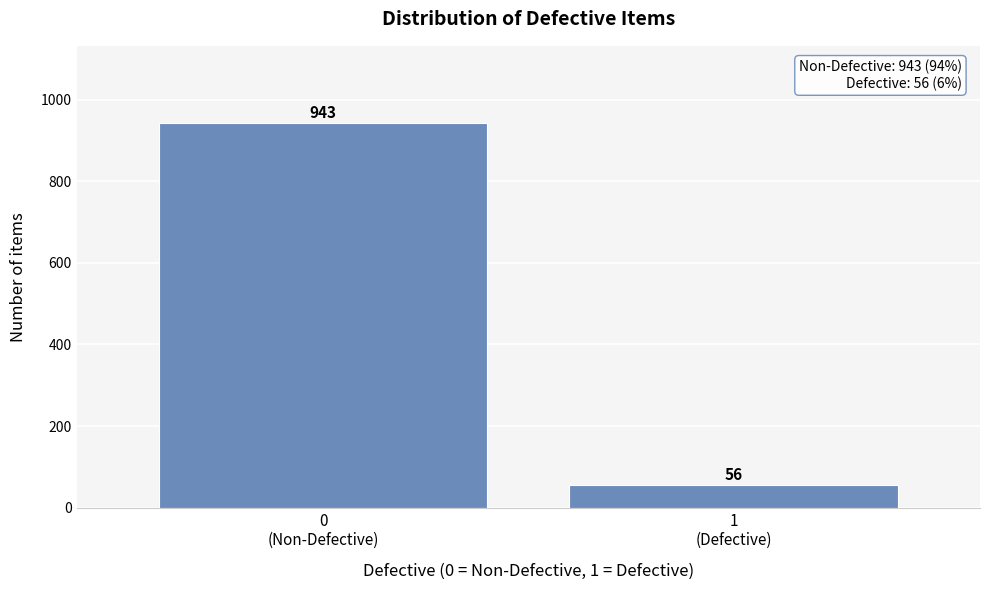

Reading left to right, transcribe all the data shown in this chart.

943	56